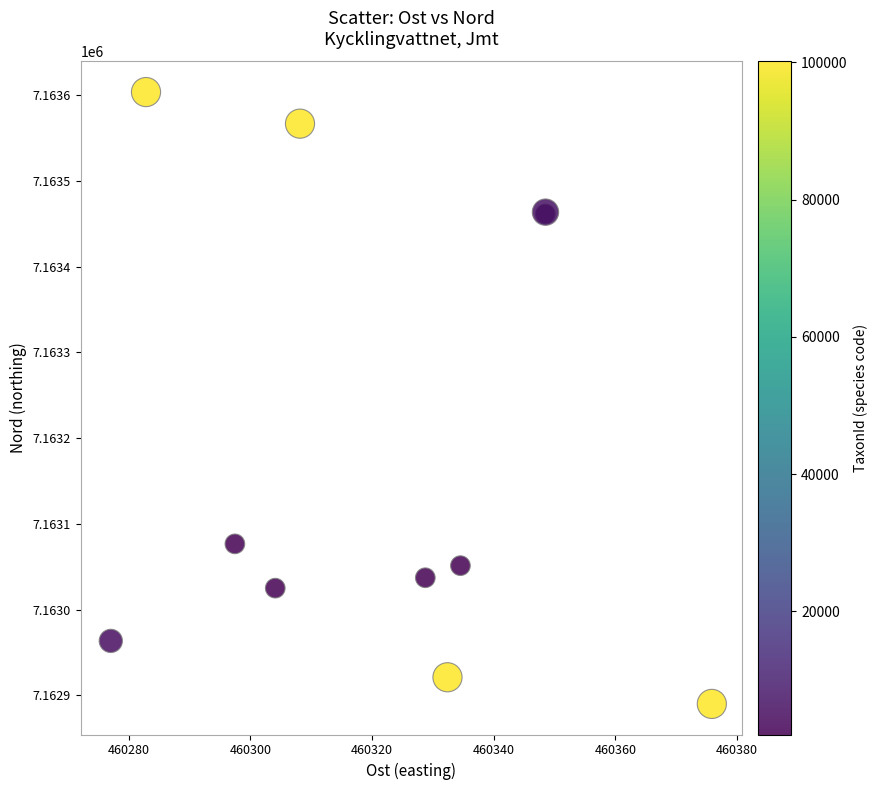

What Y value in the scatter plot is closest to 7163246?

7163076.6